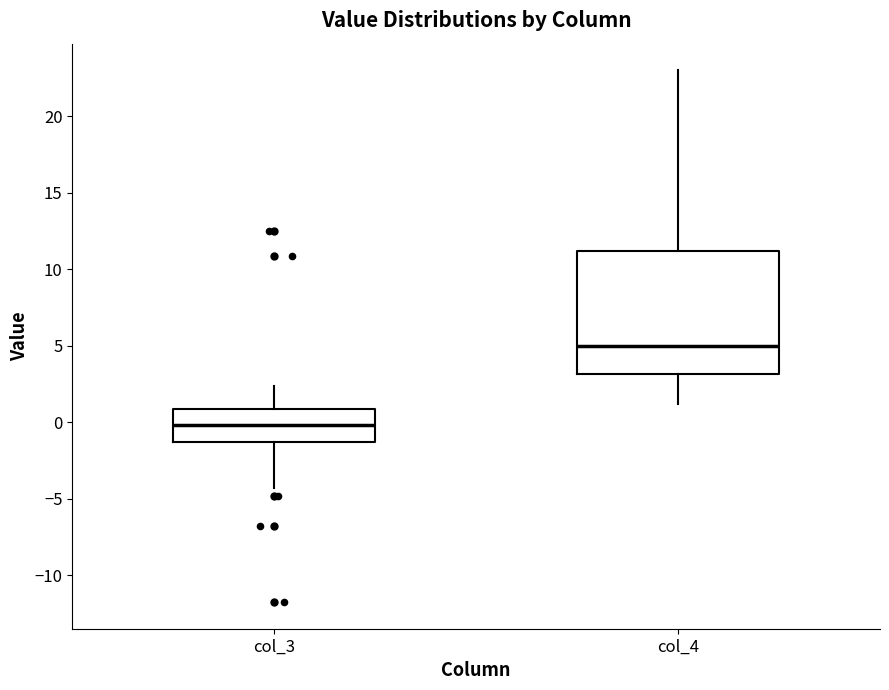

Reading left to right, read every box against the y-axis: the position of its median line, the range the box covers, and the ends of its whiskers. The values are not printed on the chart, so give them approximately, as read against the axis.

col_3: median 0.0, box -1.5 to 1.0, whiskers -4.5 to 2.5
col_4: median 5.0, box 3.0 to 11.0, whiskers 1.0 to 23.0